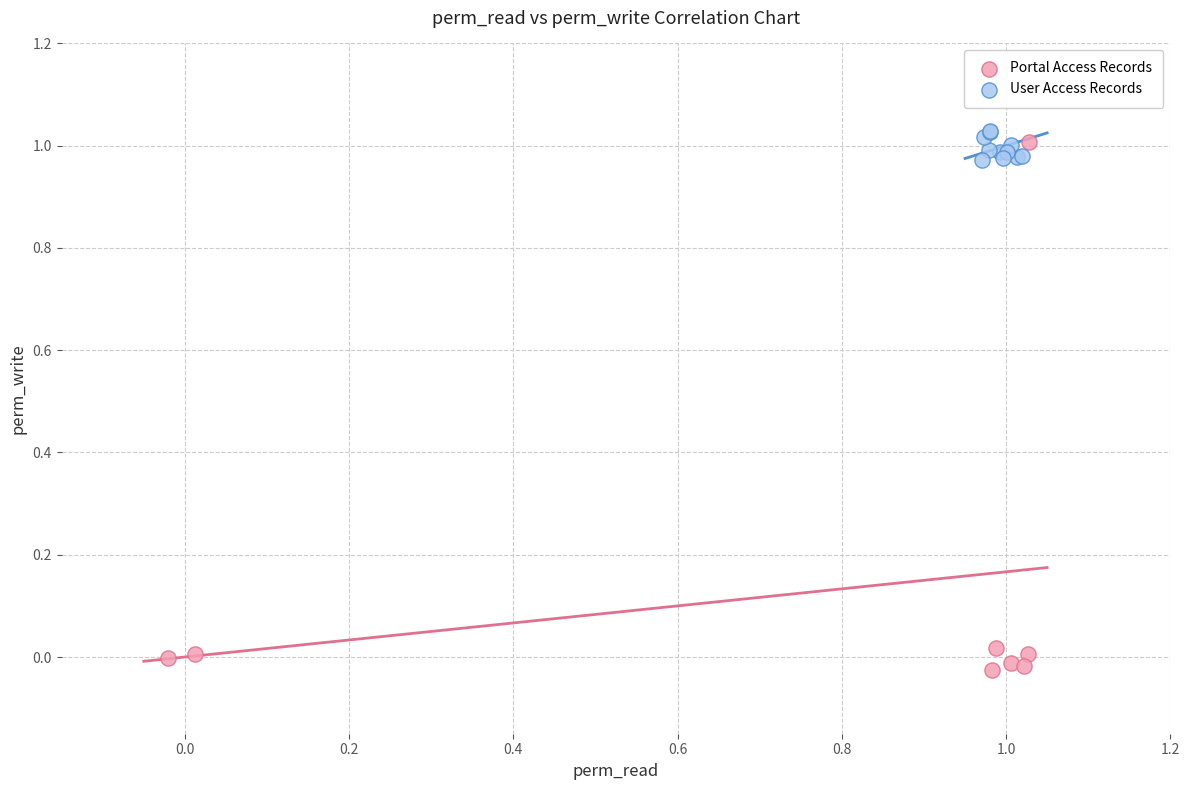

Which series reaches the minimum Y coordinate?

Portal Access Records